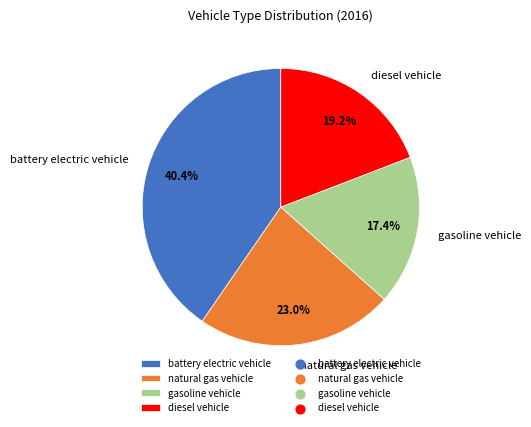

What is the largest slice in the pie chart?

battery electric vehicle